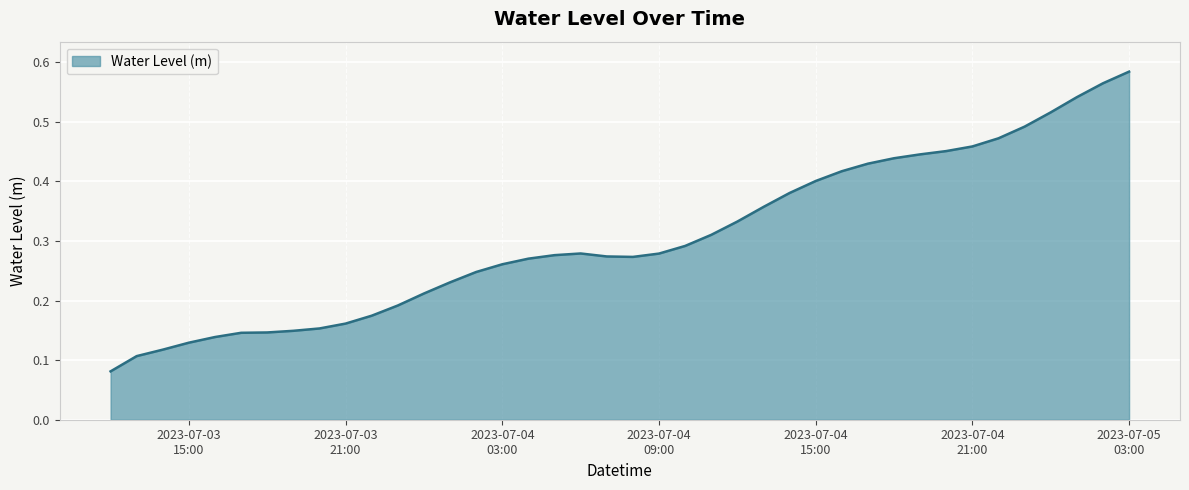

How many lines are shown in the chart?

1